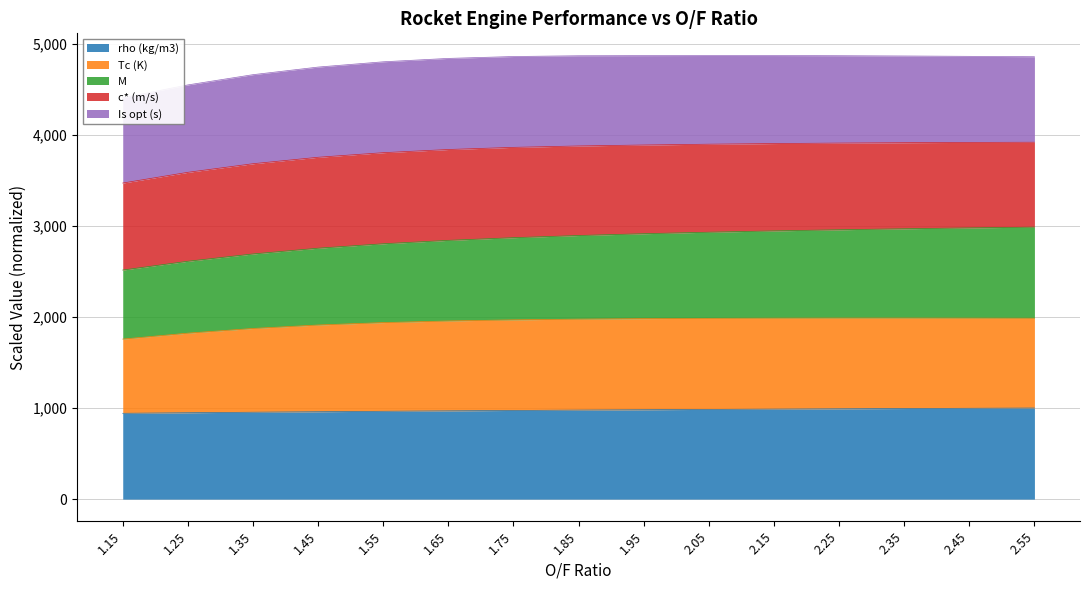

Does the chart display data point markers on the line(s)?

No